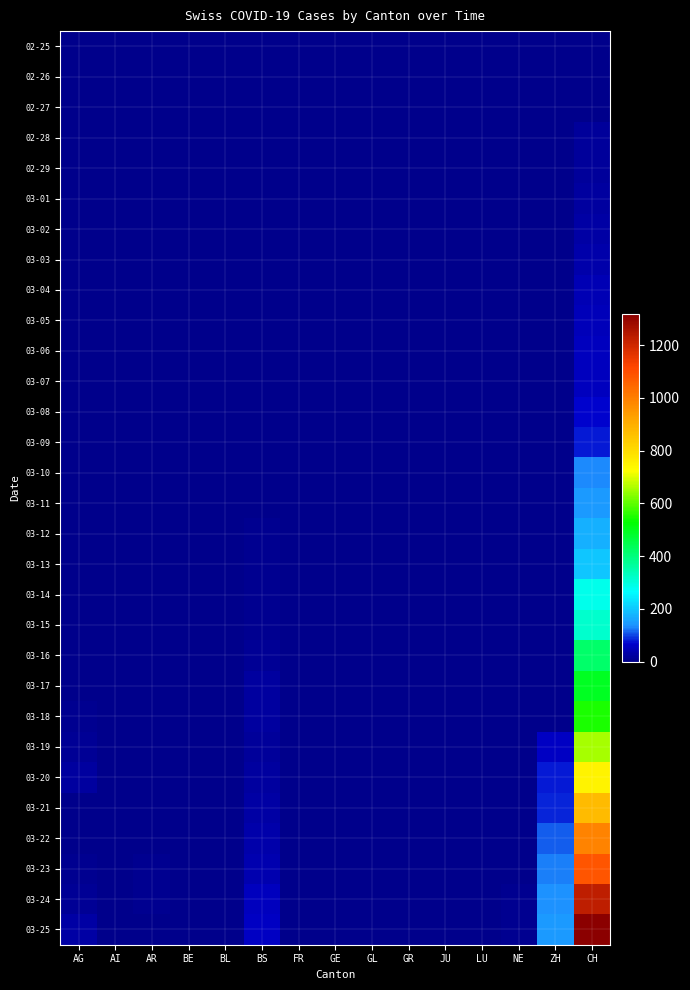

Between FR and JU, which is larger?

FR